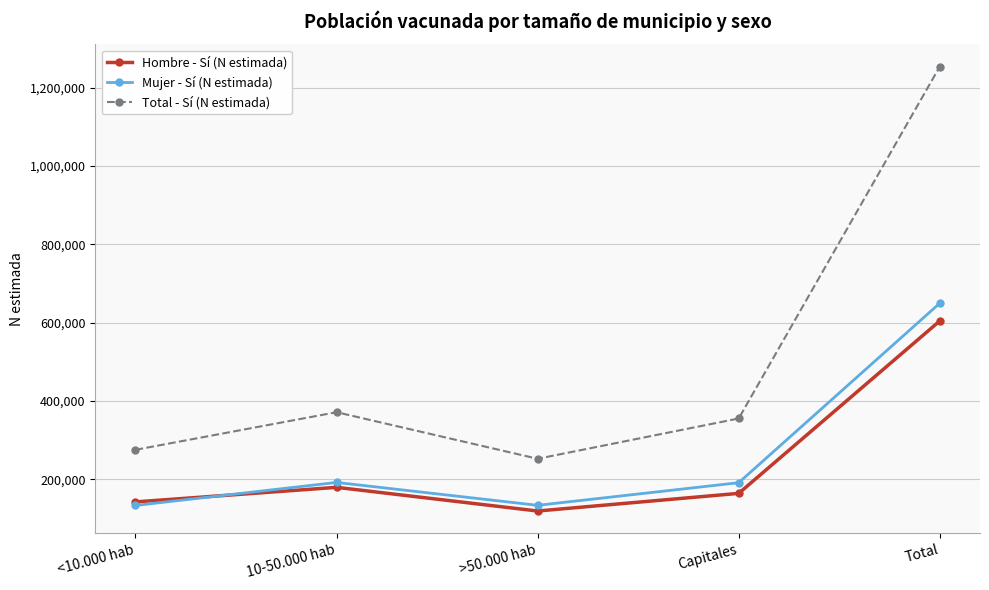

What is the spread (max minus min) of values at 10-50.000 hab?

191793